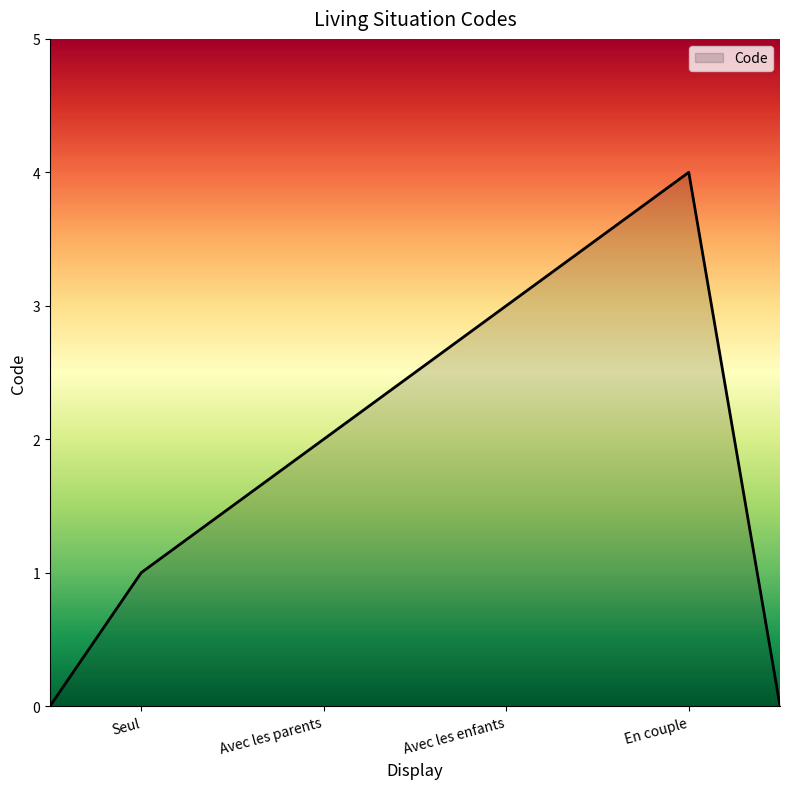

True or false: the data has more than 2 interior local peaks.

False